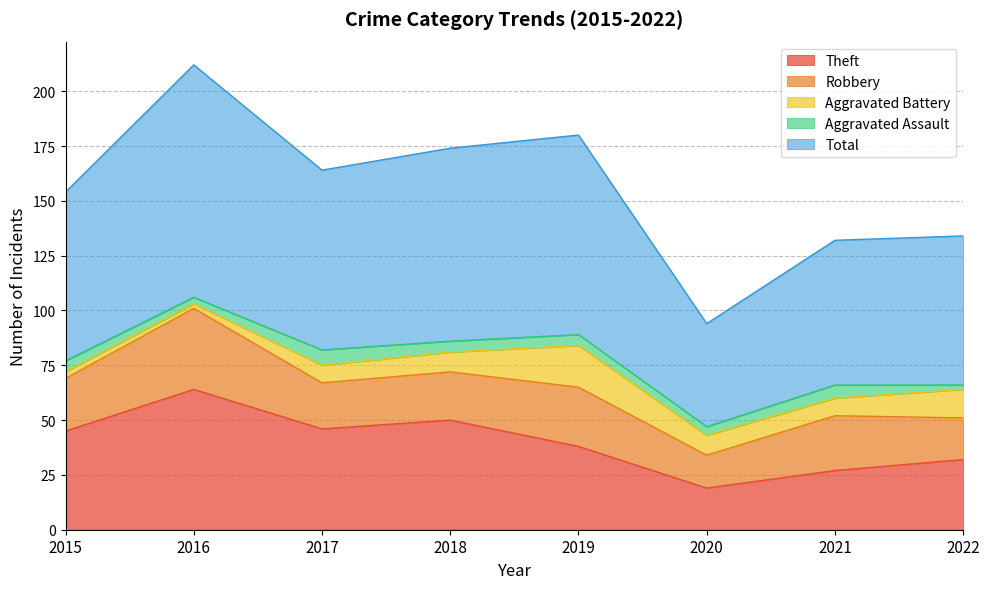

What is the difference between the maximum and minimum values in the Theft series?

45